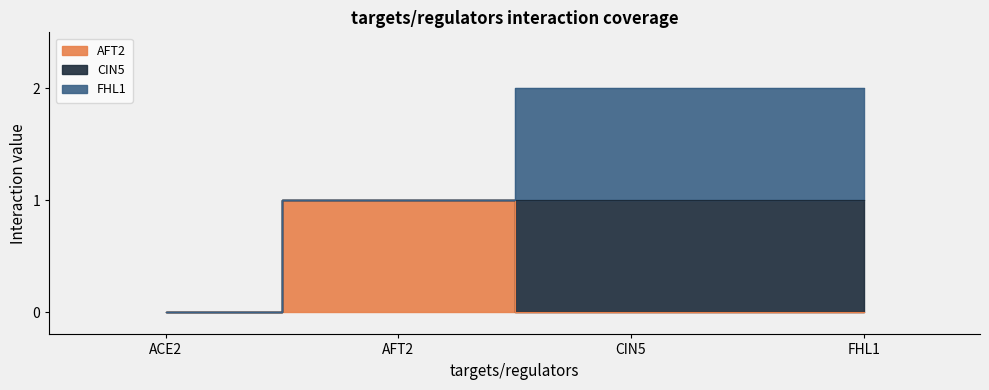

What is the sum of all CIN5 values?

2